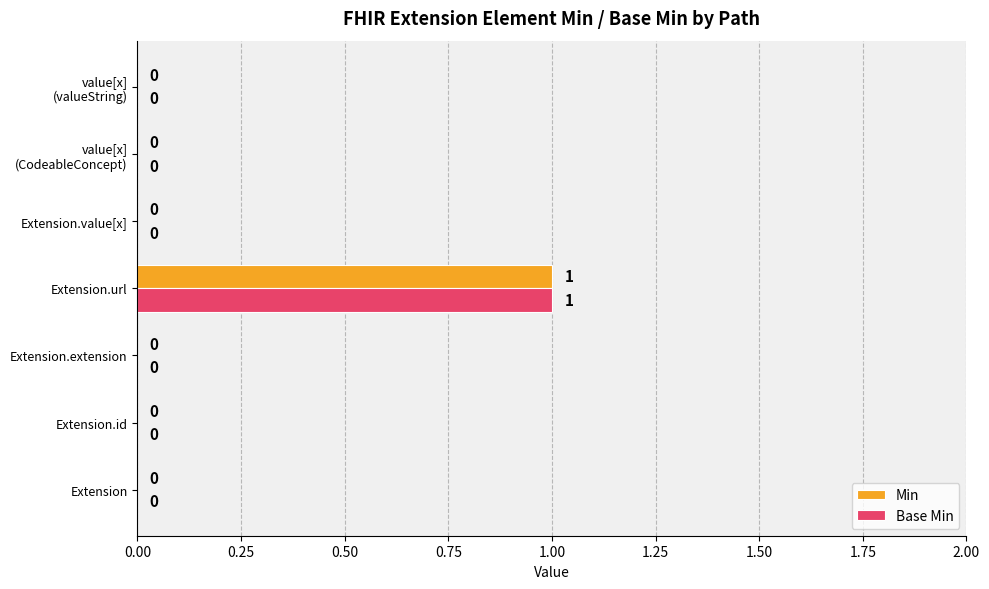

At which category is the sum across all series the highest?

Extension.url